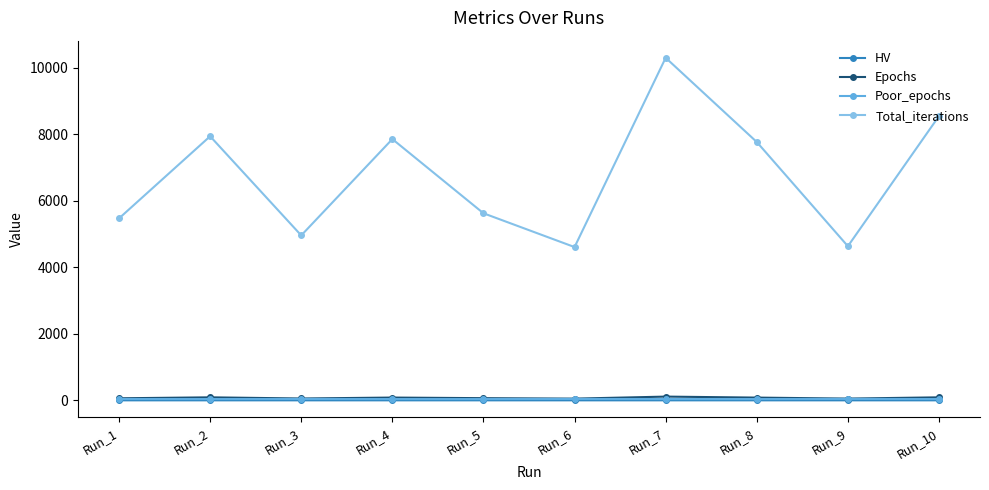

In Total_iterations, how many points are lower than both neighbors (excluding endpoints)?

3